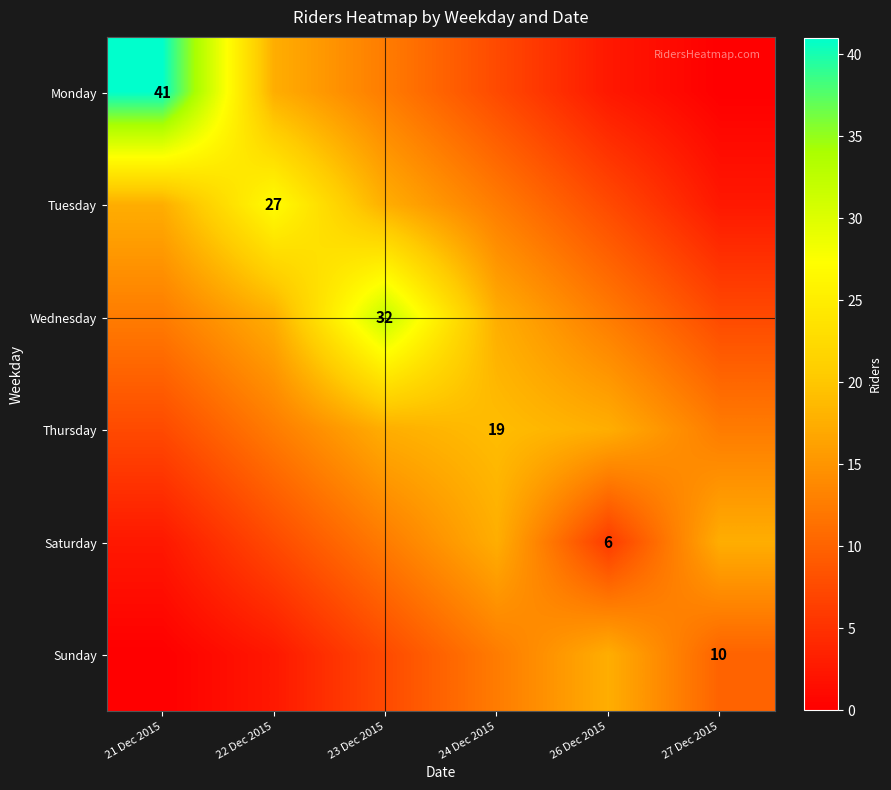

At which category is the sum across all series the highest?

23 Dec 2015